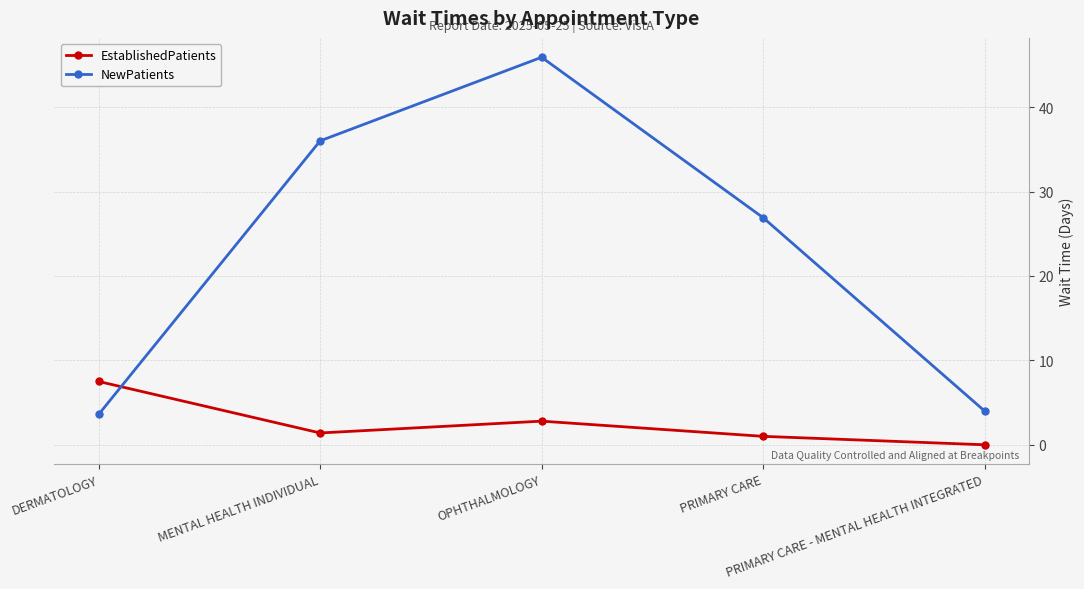

Reading right to left, extract all data points from this chart.

EstablishedPatients: 0.0	1.0	2.8	1.4	7.5
NewPatients: 4.0	26.9	45.9	36.0	3.6